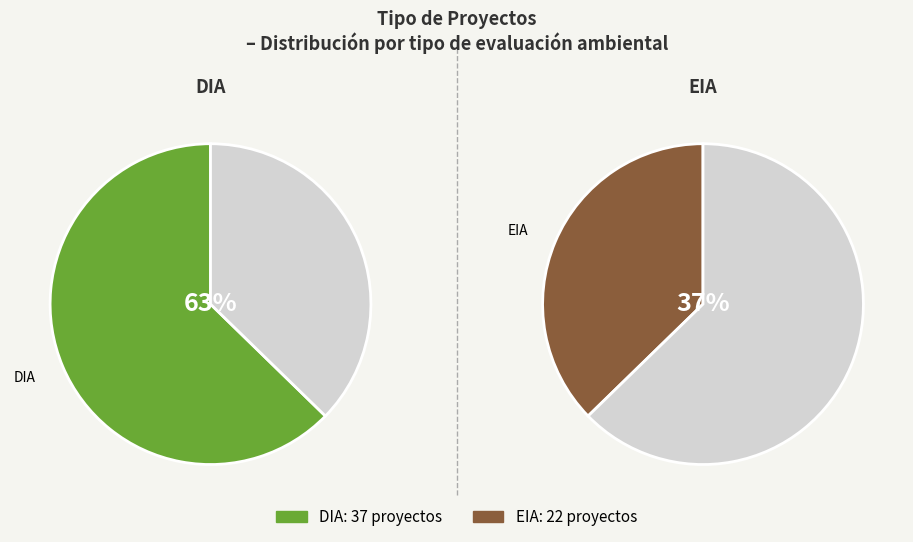

The DIA slice represents 63% of the pie. True or false?

True